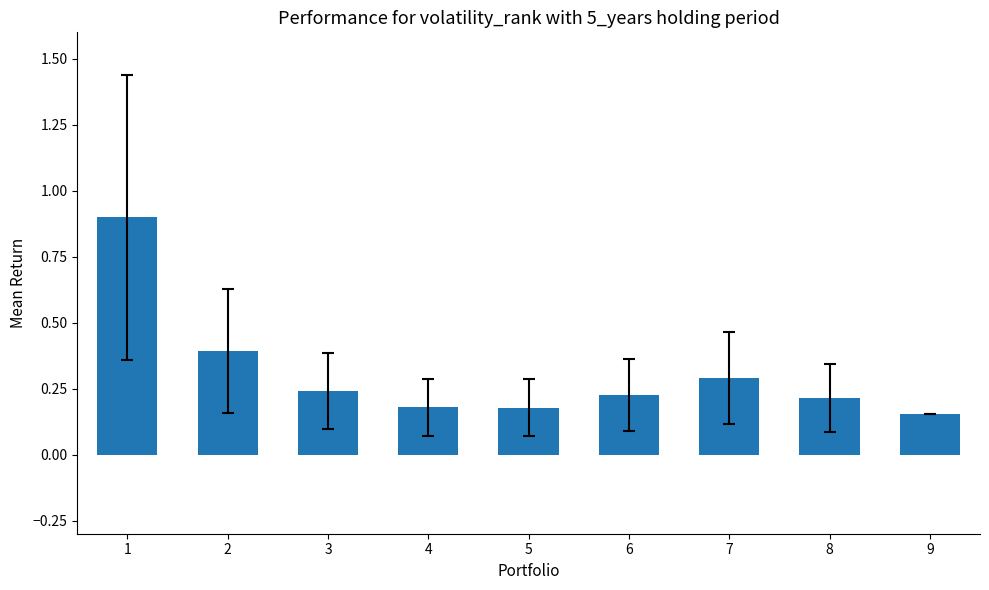

The chart shows a value of 0.9 at 1. True or false?

True